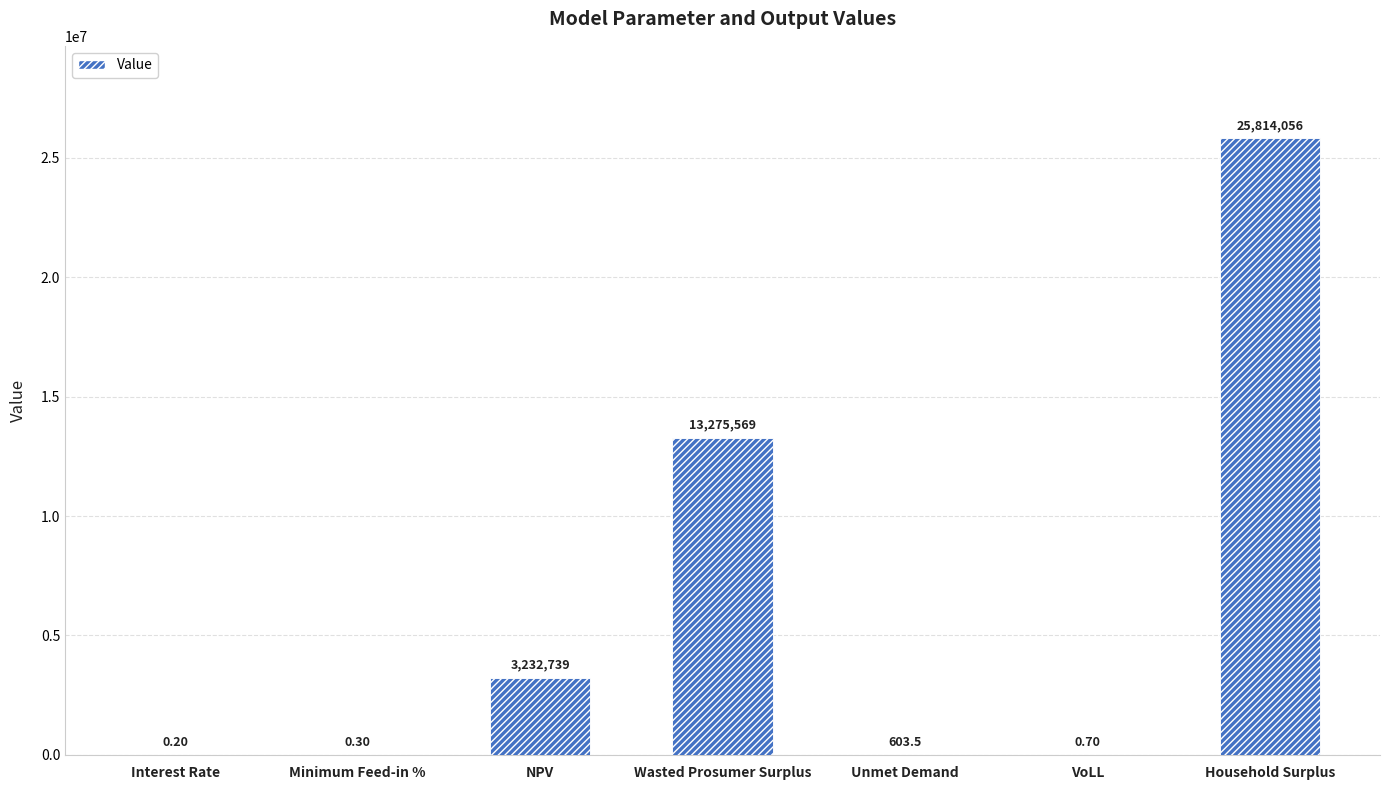

What is the label of the 1st bar from the right?

Household Surplus